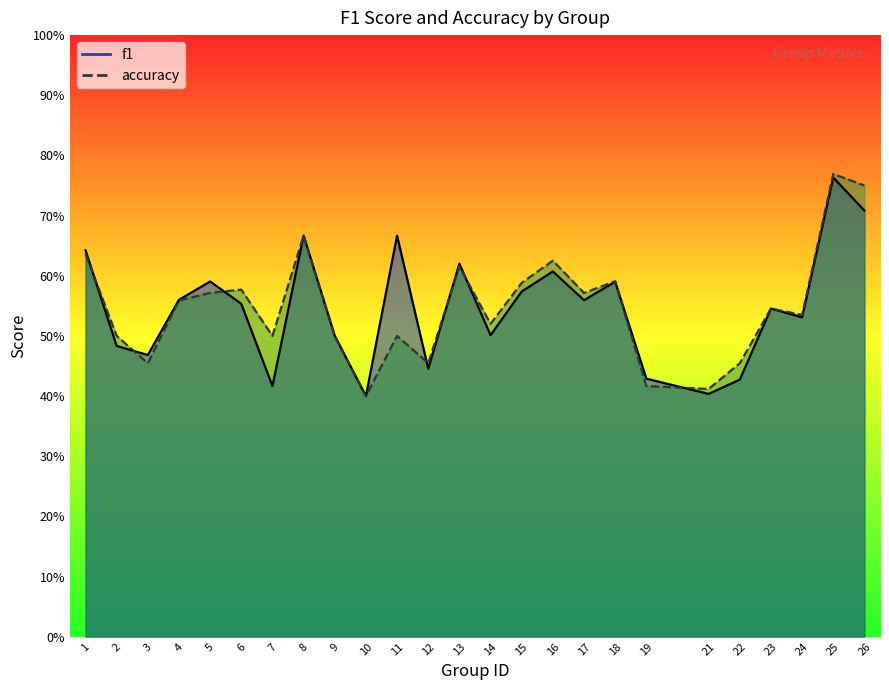

At how many categories does at least one series exceed 0?

25